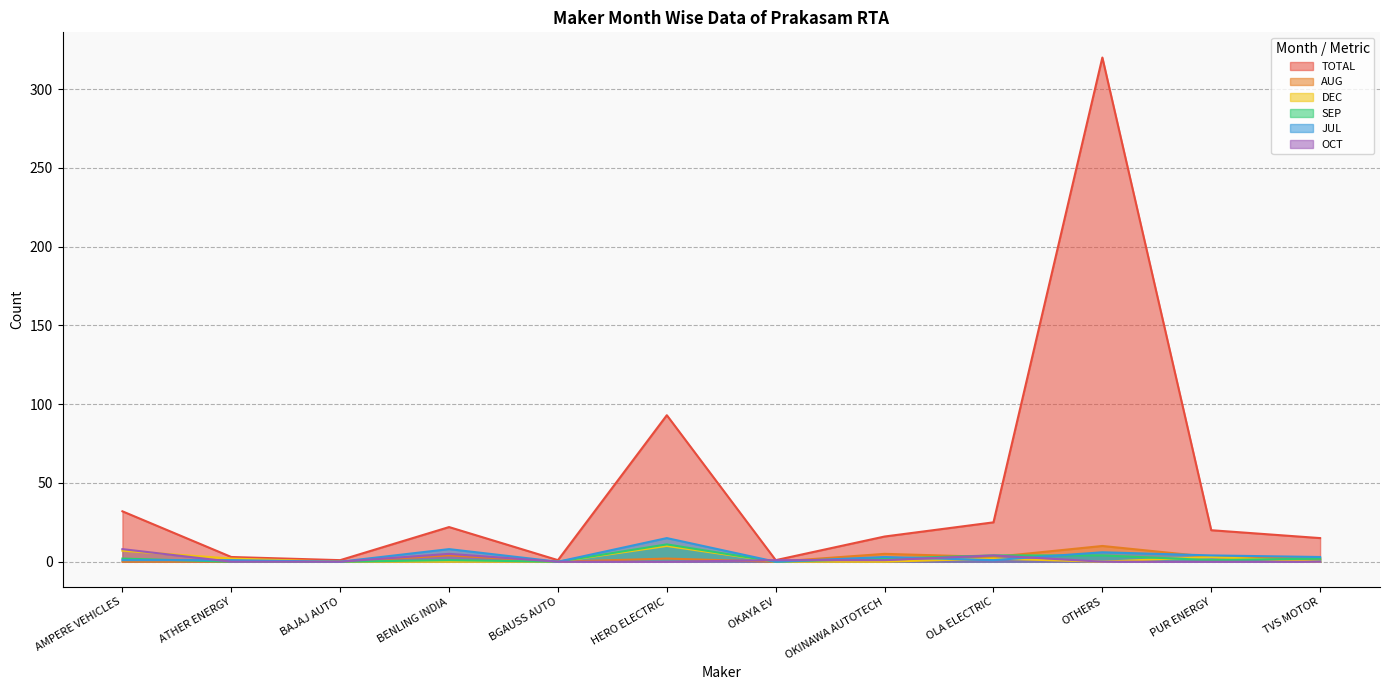

Does the chart have visible grid lines?

Yes